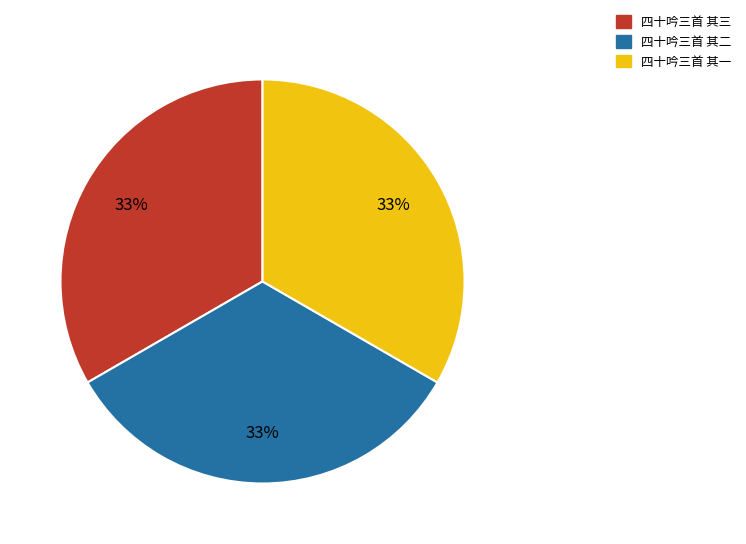

Is the sum of 四十吟三首 其三 and 四十吟三首 其一 greater than half?

Yes